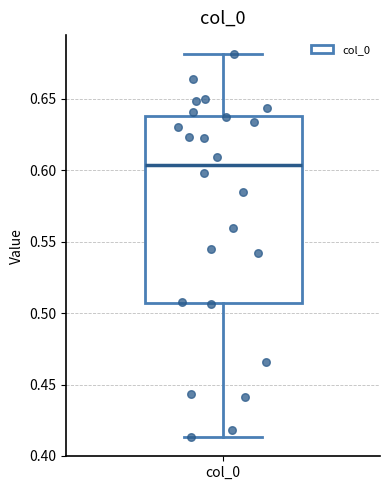

Read this box plot against the y-axis: the position of the median line, the range covered by the box, and the ends of both whiskers. The values are not printed on the chart, so give them approximately, as read against the axis.

median 0.605, box 0.505 to 0.640, whiskers 0.415 to 0.680